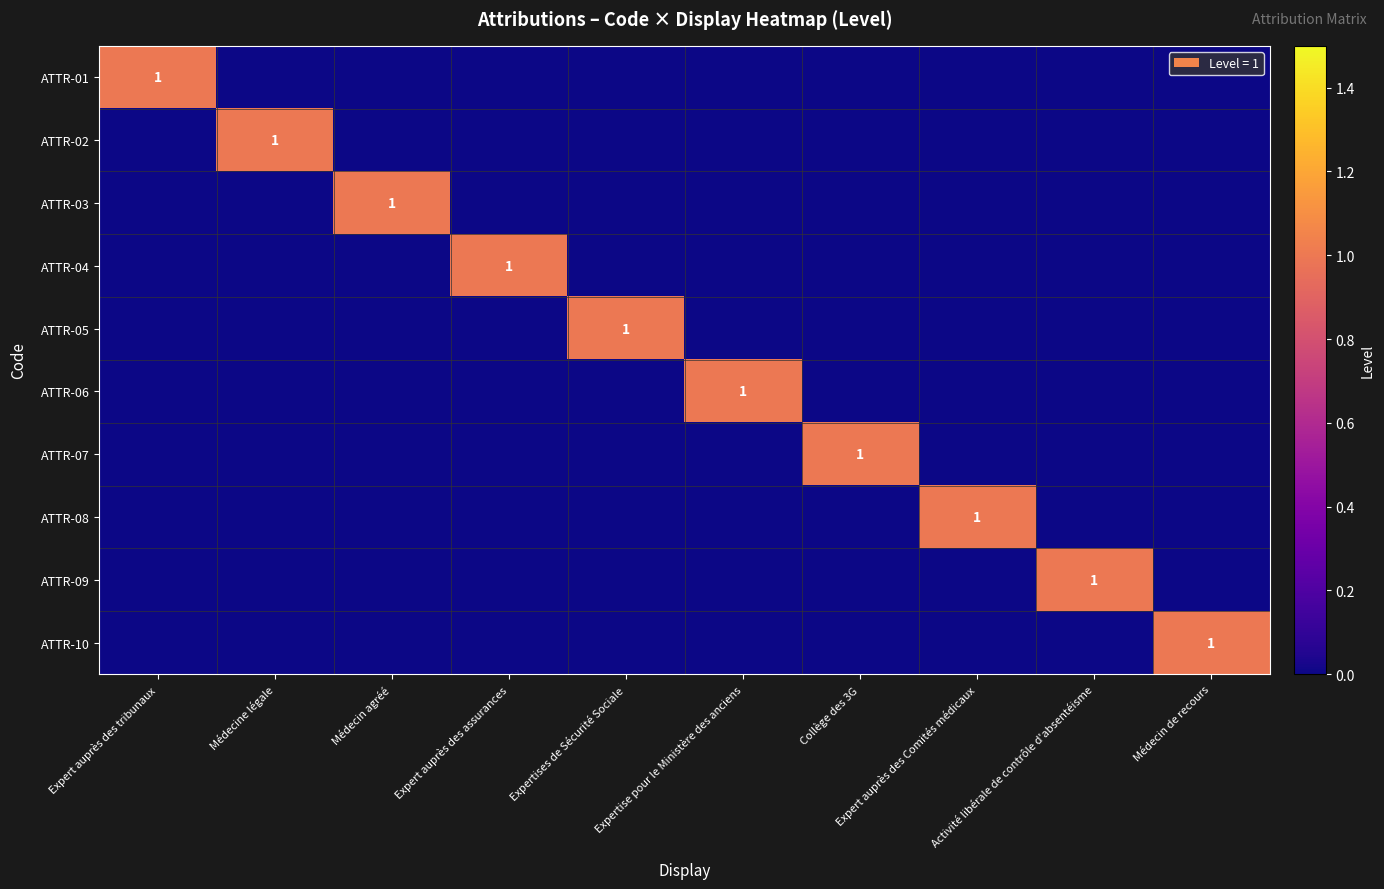

How many positive values does the ATTR-02 series have?

1